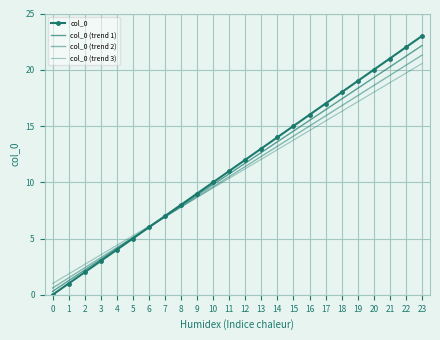

Reading left to right, what are all the values shown in this chart?

col_0: 0=0.0	1=1.0	2=2.0	3=3.0	4=4.0	5=5.0	6=6.0	7=7.0	8=8.0	9=9.0	10=10.0	11=11.0	12=12.0	13=13.0	14=14.0	15=15.0	16=16.0	17=17.0	18=18.0	19=19.0	20=20.0	21=21.0	22=22.0	23=23.0
col_0 (trend 1): 0=0.3	1=1.2	2=2.2	3=3.1	4=4.1	5=5.0	6=6.0	7=6.9	8=7.9	9=8.8	10=9.8	11=10.8	12=11.7	13=12.7	14=13.6	15=14.6	16=15.5	17=16.4	18=17.4	19=18.4	20=19.3	21=20.2	22=21.2	23=22.1
col_0 (trend 2): 0=0.6	1=1.5	2=2.4	3=3.3	4=4.2	5=5.1	6=6.0	7=6.9	8=7.8	9=8.7	10=9.6	11=10.5	12=11.4	13=12.3	14=13.2	15=14.1	16=15.0	17=15.9	18=16.8	19=17.7	20=18.6	21=19.5	22=20.4	23=21.3
col_0 (trend 3): 0=1.0	1=1.9	2=2.7	3=3.5	4=4.4	5=5.2	6=6.1	7=7.0	8=7.8	9=8.6	10=9.5	11=10.3	12=11.2	13=12.0	14=12.9	15=13.8	16=14.6	17=15.4	18=16.3	19=17.1	20=18.0	21=18.8	22=19.7	23=20.6